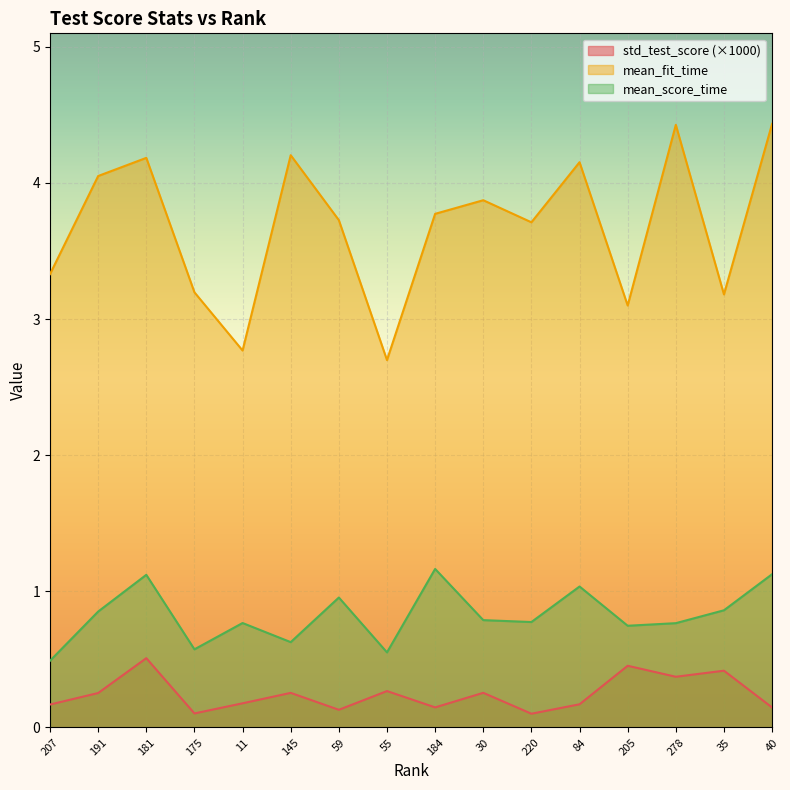

Reading right to left, transcribe all the data shown in this chart.

std_test_score: 40=0.1	35=0.4	278=0.4	205=0.5	84=0.2	220=0.1	30=0.3	184=0.1	55=0.3	59=0.1	145=0.3	11=0.2	175=0.1	181=0.5	191=0.3	207=0.2
mean_fit_time: 40=4.4	35=3.2	278=4.4	205=3.1	84=4.2	220=3.7	30=3.9	184=3.8	55=2.7	59=3.7	145=4.2	11=2.8	175=3.2	181=4.2	191=4.1	207=3.3
mean_score_time: 40=1.1	35=0.9	278=0.8	205=0.7	84=1.0	220=0.8	30=0.8	184=1.2	55=0.6	59=1.0	145=0.6	11=0.8	175=0.6	181=1.1	191=0.9	207=0.5